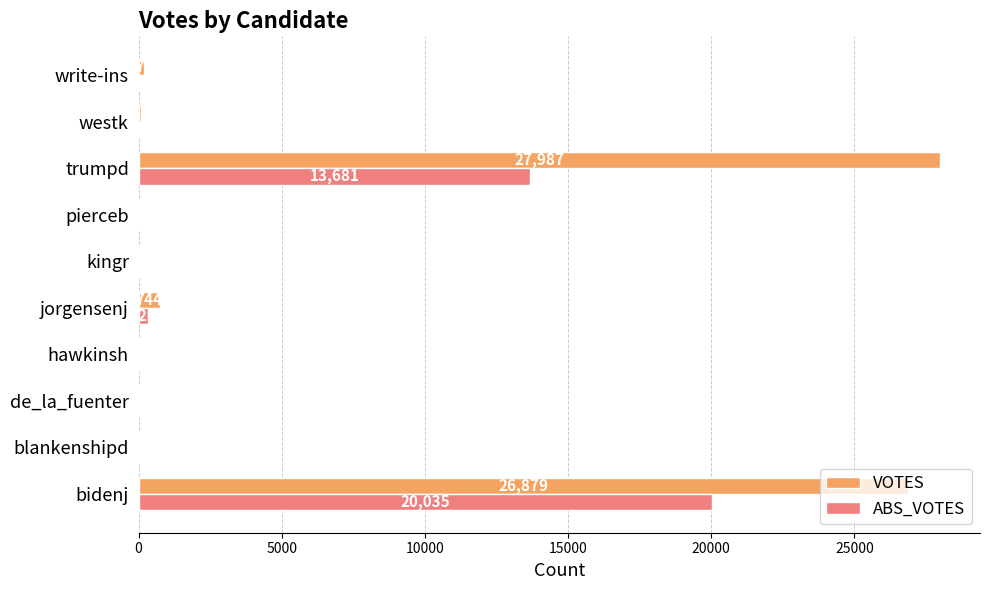

What is the approximate value of VOTES at bidenj?

26879